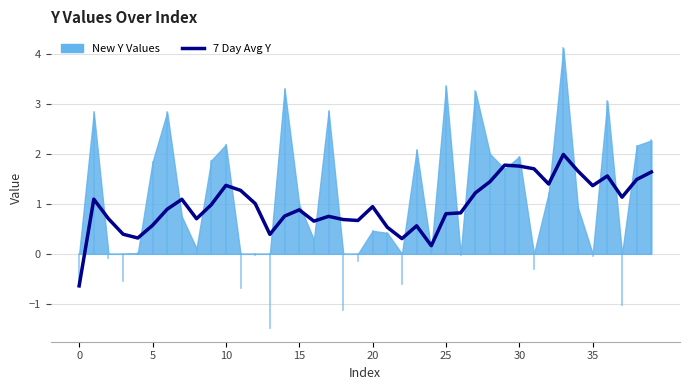

Between 30 and 25, which is larger?

30